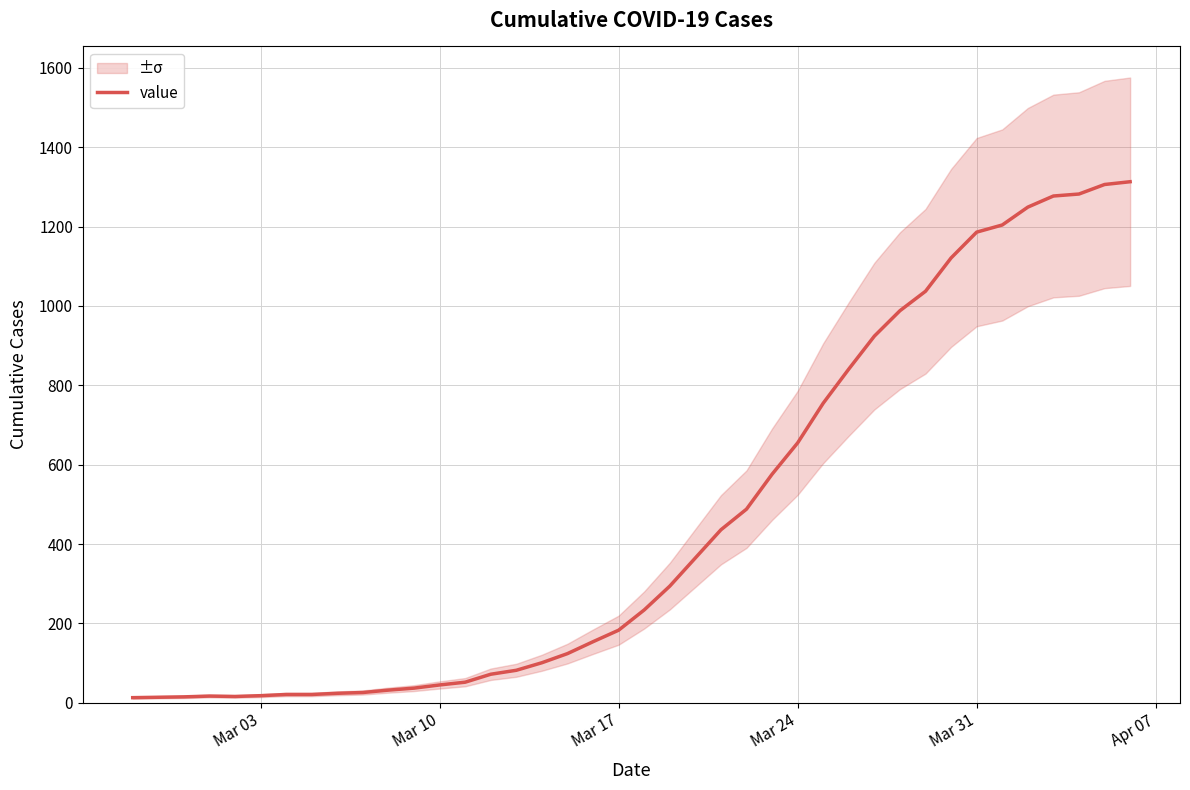

What is the sum of all values?

18598